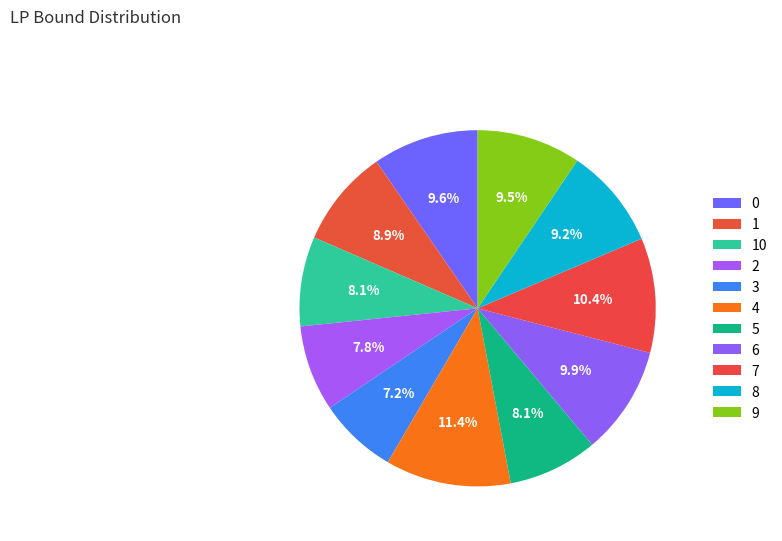

Is 10 the majority of the pie?

No